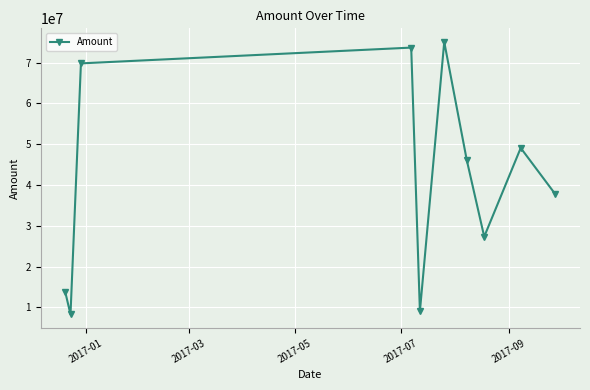

How many interior local peaks (higher than both neighbors) does the data have?

3